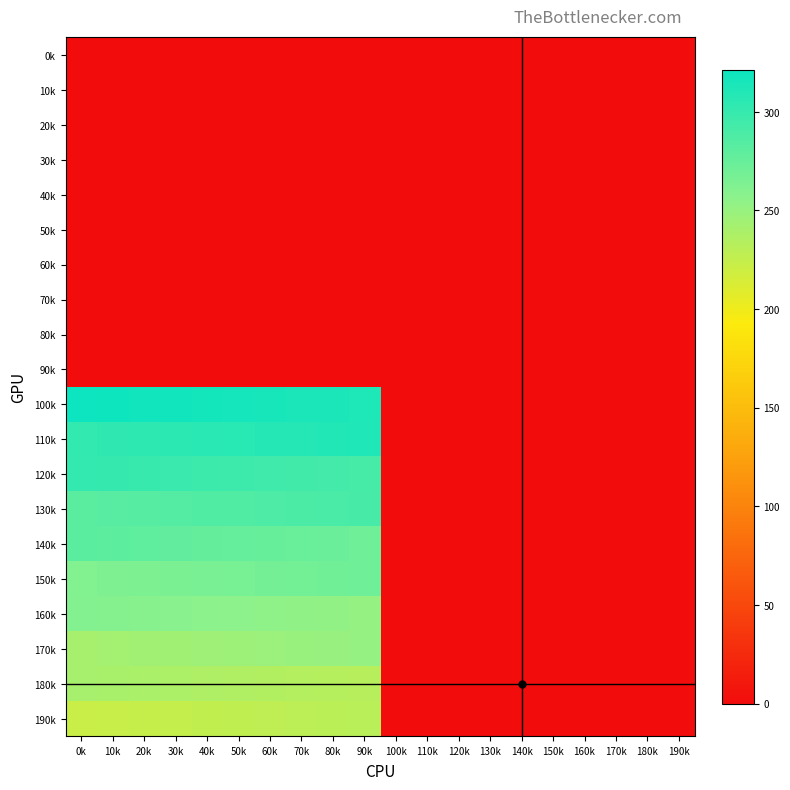

Reading left to right, transcribe all the data shown in this chart.

190k: 0k=222	10k=223	20k=224	30k=225	40k=226	50k=227	60k=228	70k=229	80k=230	90k=231	100k=0	110k=0	120k=0	130k=0	140k=0	150k=0	160k=0	170k=0	180k=0	190k=0
180k: 0k=241	10k=240	20k=239	30k=238	40k=237	50k=236	60k=235	70k=234	80k=233	90k=232	100k=0	110k=0	120k=0	130k=0	140k=0	150k=0	160k=0	170k=0	180k=0	190k=0
170k: 0k=242	10k=243	20k=244	30k=245	40k=246	50k=247	60k=248	70k=249	80k=250	90k=251	100k=0	110k=0	120k=0	130k=0	140k=0	150k=0	160k=0	170k=0	180k=0	190k=0
160k: 0k=261	10k=260	20k=259	30k=258	40k=257	50k=256	60k=255	70k=254	80k=253	90k=252	100k=0	110k=0	120k=0	130k=0	140k=0	150k=0	160k=0	170k=0	180k=0	190k=0
150k: 0k=262	10k=263	20k=264	30k=265	40k=266	50k=267	60k=268	70k=269	80k=270	90k=271	100k=0	110k=0	120k=0	130k=0	140k=0	150k=0	160k=0	170k=0	180k=0	190k=0
140k: 0k=281	10k=280	20k=279	30k=278	40k=277	50k=276	60k=275	70k=274	80k=273	90k=272	100k=0	110k=0	120k=0	130k=0	140k=0	150k=0	160k=0	170k=0	180k=0	190k=0
130k: 0k=282	10k=283	20k=284	30k=285	40k=286	50k=287	60k=288	70k=289	80k=290	90k=291	100k=0	110k=0	120k=0	130k=0	140k=0	150k=0	160k=0	170k=0	180k=0	190k=0
120k: 0k=301	10k=300	20k=299	30k=298	40k=297	50k=296	60k=295	70k=294	80k=293	90k=292	100k=0	110k=0	120k=0	130k=0	140k=0	150k=0	160k=0	170k=0	180k=0	190k=0
110k: 0k=302	10k=303	20k=304	30k=305	40k=306	50k=307	60k=308	70k=309	80k=310	90k=311	100k=0	110k=0	120k=0	130k=0	140k=0	150k=0	160k=0	170k=0	180k=0	190k=0
100k: 0k=321	10k=320	20k=319	30k=318	40k=317	50k=316	60k=315	70k=314	80k=313	90k=312	100k=0	110k=0	120k=0	130k=0	140k=0	150k=0	160k=0	170k=0	180k=0	190k=0
90k: 0k=0	10k=0	20k=0	30k=0	40k=0	50k=0	60k=0	70k=0	80k=0	90k=0	100k=0	110k=0	120k=0	130k=0	140k=0	150k=0	160k=0	170k=0	180k=0	190k=0
80k: 0k=0	10k=0	20k=0	30k=0	40k=0	50k=0	60k=0	70k=0	80k=0	90k=0	100k=0	110k=0	120k=0	130k=0	140k=0	150k=0	160k=0	170k=0	180k=0	190k=0
70k: 0k=0	10k=0	20k=0	30k=0	40k=0	50k=0	60k=0	70k=0	80k=0	90k=0	100k=0	110k=0	120k=0	130k=0	140k=0	150k=0	160k=0	170k=0	180k=0	190k=0
60k: 0k=0	10k=0	20k=0	30k=0	40k=0	50k=0	60k=0	70k=0	80k=0	90k=0	100k=0	110k=0	120k=0	130k=0	140k=0	150k=0	160k=0	170k=0	180k=0	190k=0
50k: 0k=0	10k=0	20k=0	30k=0	40k=0	50k=0	60k=0	70k=0	80k=0	90k=0	100k=0	110k=0	120k=0	130k=0	140k=0	150k=0	160k=0	170k=0	180k=0	190k=0
40k: 0k=0	10k=0	20k=0	30k=0	40k=0	50k=0	60k=0	70k=0	80k=0	90k=0	100k=0	110k=0	120k=0	130k=0	140k=0	150k=0	160k=0	170k=0	180k=0	190k=0
30k: 0k=0	10k=0	20k=0	30k=0	40k=0	50k=0	60k=0	70k=0	80k=0	90k=0	100k=0	110k=0	120k=0	130k=0	140k=0	150k=0	160k=0	170k=0	180k=0	190k=0
20k: 0k=0	10k=0	20k=0	30k=0	40k=0	50k=0	60k=0	70k=0	80k=0	90k=0	100k=0	110k=0	120k=0	130k=0	140k=0	150k=0	160k=0	170k=0	180k=0	190k=0
10k: 0k=0	10k=0	20k=0	30k=0	40k=0	50k=0	60k=0	70k=0	80k=0	90k=0	100k=0	110k=0	120k=0	130k=0	140k=0	150k=0	160k=0	170k=0	180k=0	190k=0
0k: 0k=0	10k=0	20k=0	30k=0	40k=0	50k=0	60k=0	70k=0	80k=0	90k=0	100k=0	110k=0	120k=0	130k=0	140k=0	150k=0	160k=0	170k=0	180k=0	190k=0